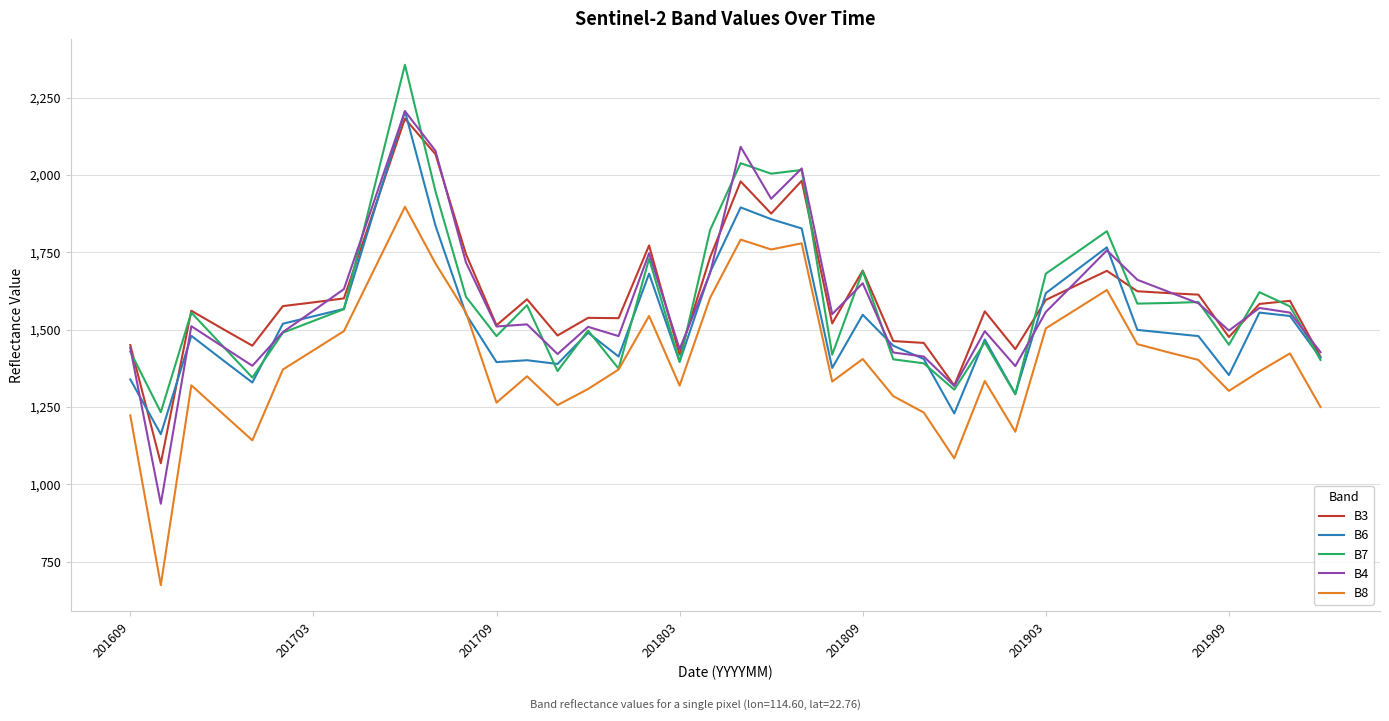

True or false: B8 and B4 cross at least once.

False